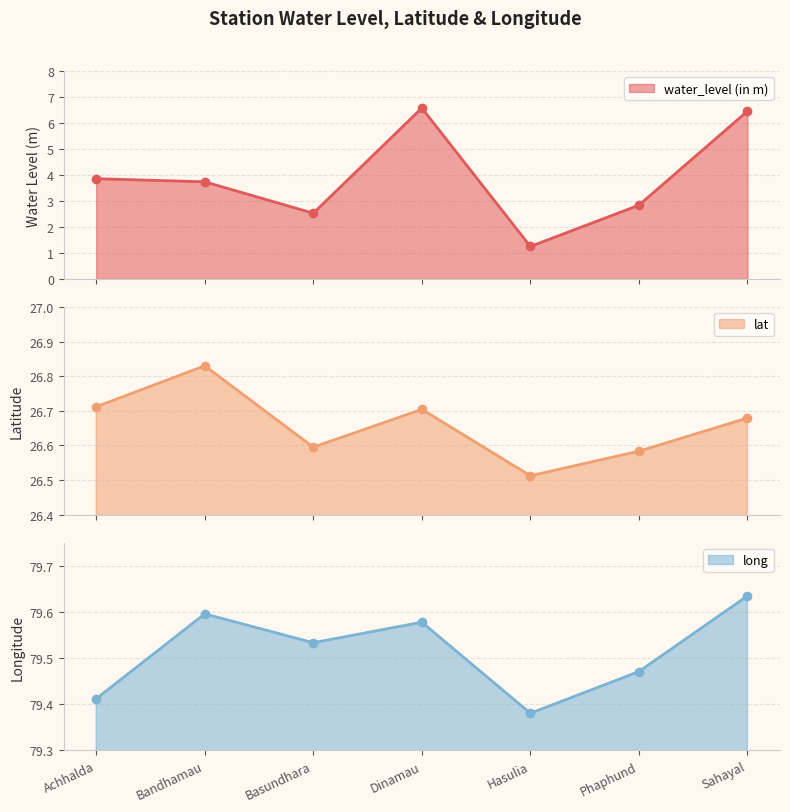

What is the difference between the highest and lowest values at Hasulia?

78.1